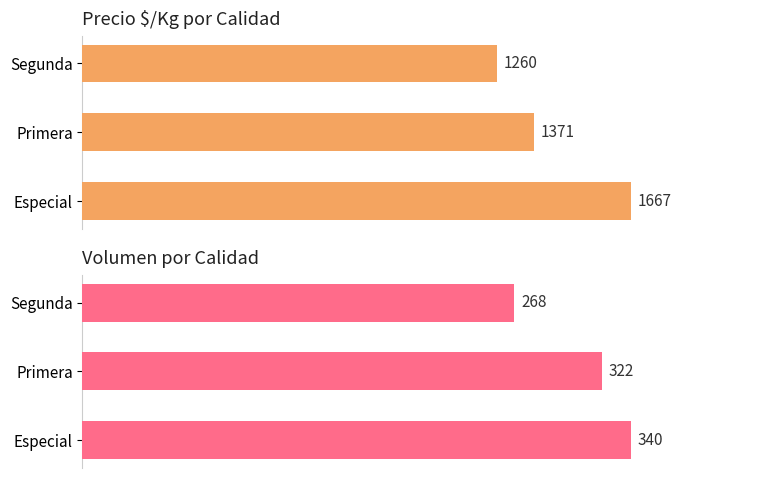

The value of Precio $/Kg at 1 is 1371.2. True or false?

True